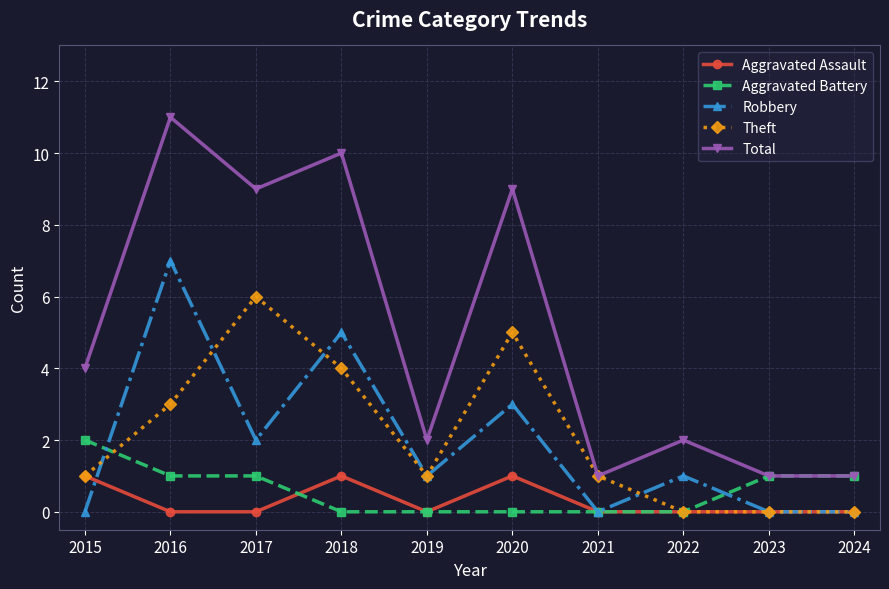

Reading left to right, transcribe all the data shown in this chart.

Aggravated Assault: 2015=1	2016=0	2017=0	2018=1	2019=0	2020=1	2021=0	2022=0	2023=0	2024=0
Aggravated Battery: 2015=2	2016=1	2017=1	2018=0	2019=0	2020=0	2021=0	2022=0	2023=1	2024=1
Robbery: 2015=0	2016=7	2017=2	2018=5	2019=1	2020=3	2021=0	2022=1	2023=0	2024=0
Theft: 2015=1	2016=3	2017=6	2018=4	2019=1	2020=5	2021=1	2022=0	2023=0	2024=0
Total: 2015=4	2016=11	2017=9	2018=10	2019=2	2020=9	2021=1	2022=2	2023=1	2024=1